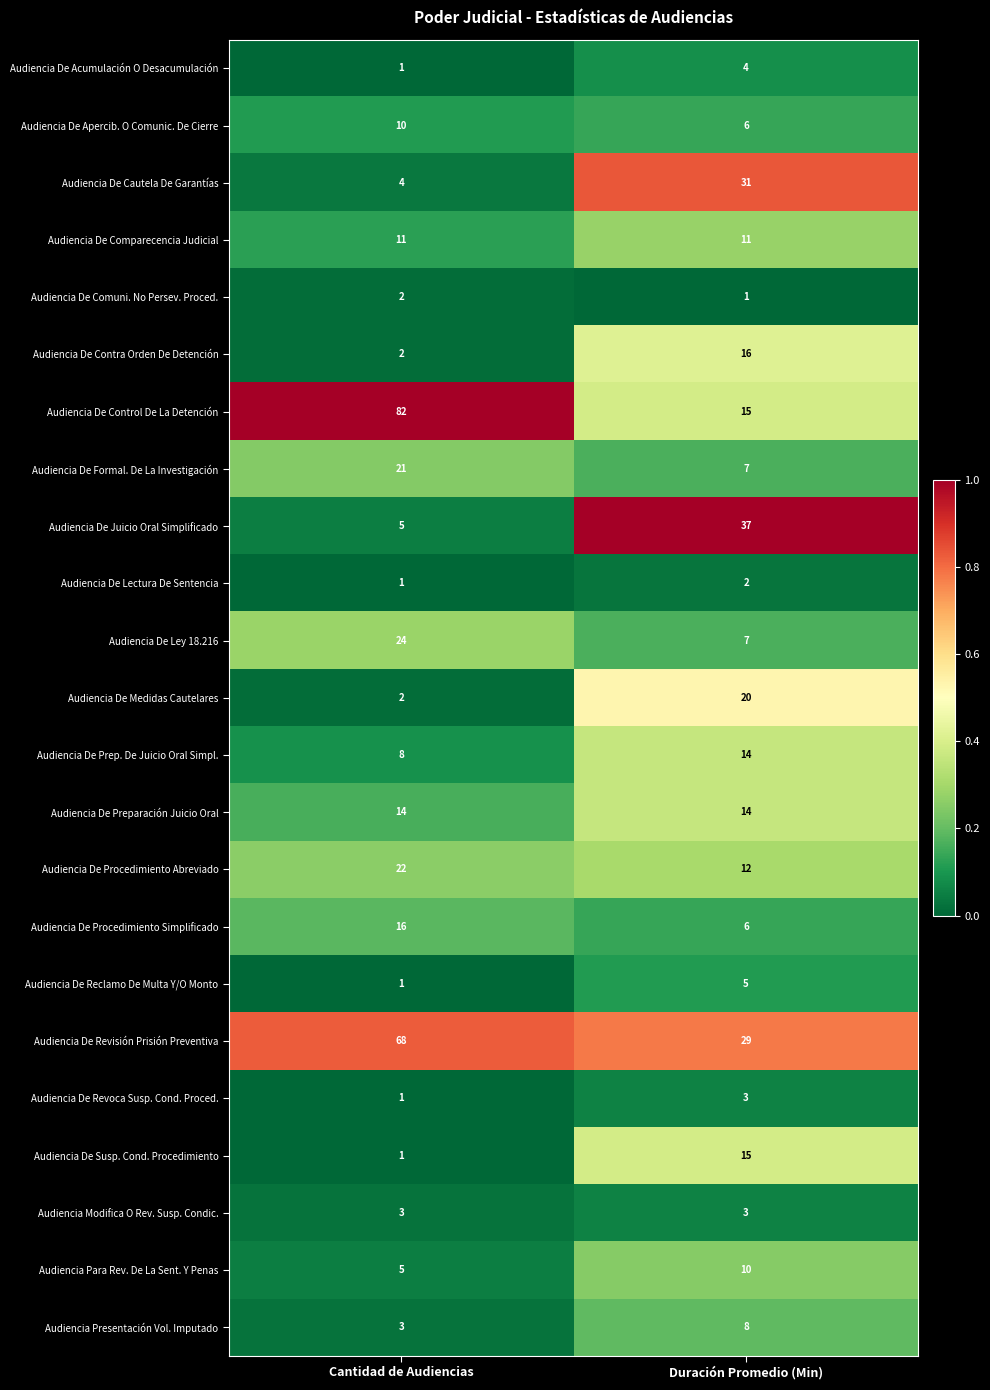

Rank the categories by Audiencia De Procedimiento Simplificado value from lowest to highest.

Duración Promedio (Min), Cantidad de Audiencias